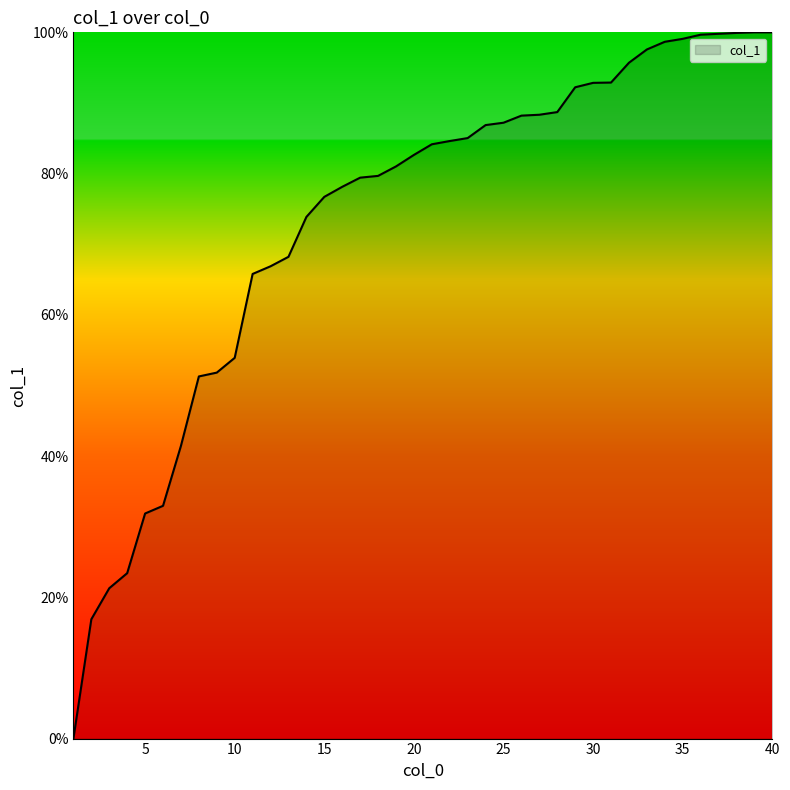

Does the chart have visible grid lines?

No